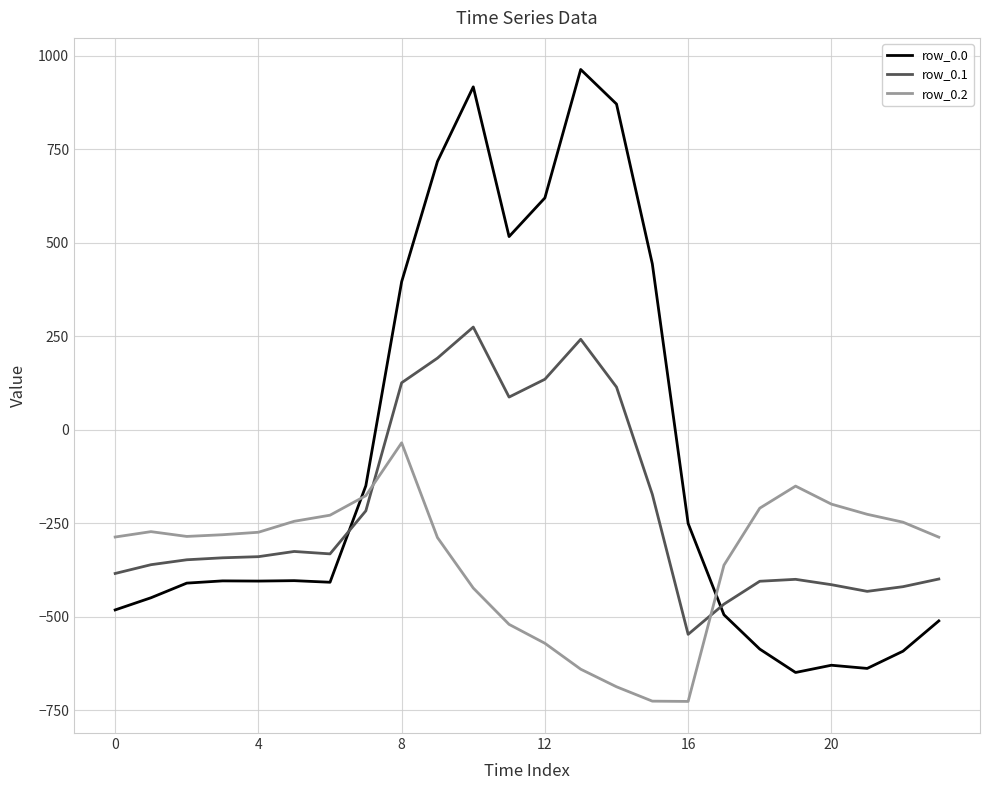

List the series in order of their peak value, highest first.

row_0.0, row_0.1, row_0.2